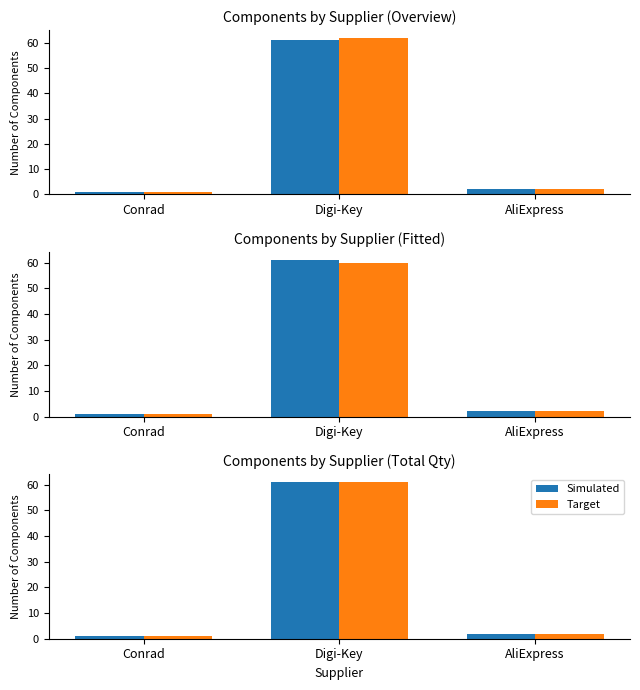

The value of Simulated at Conrad is 1. True or false?

True